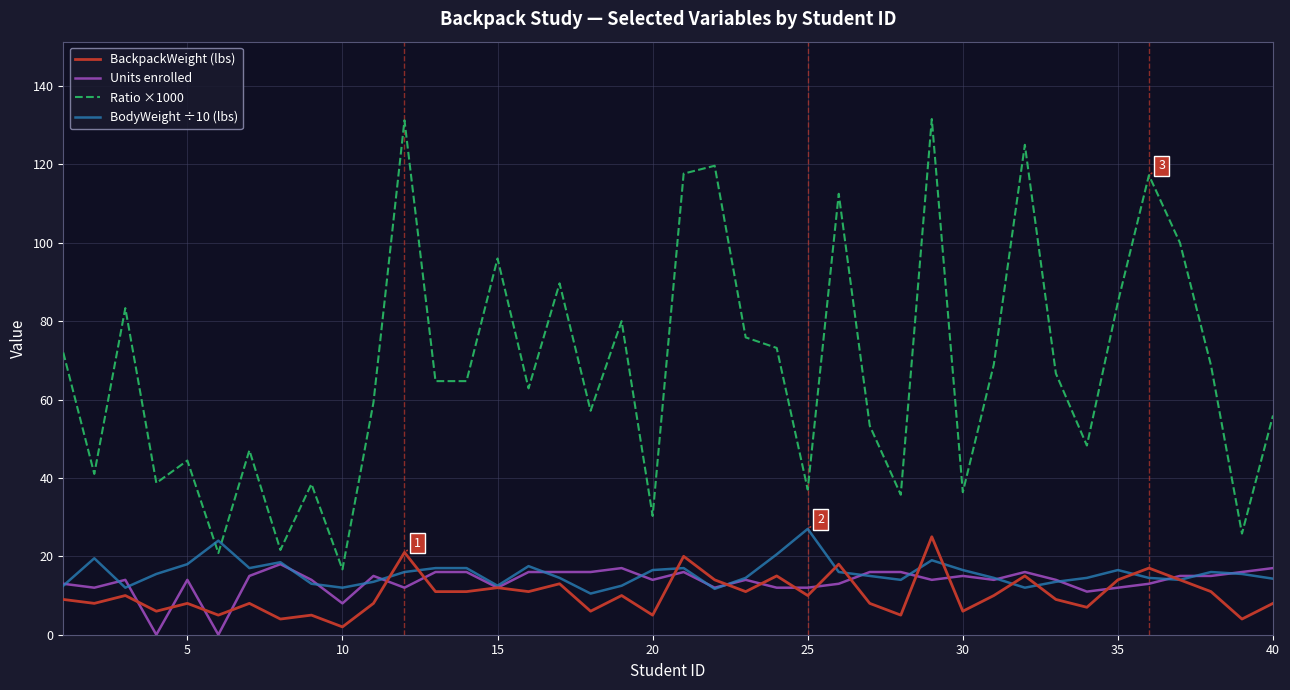

What is the maximum value shown in the chart?

131.6